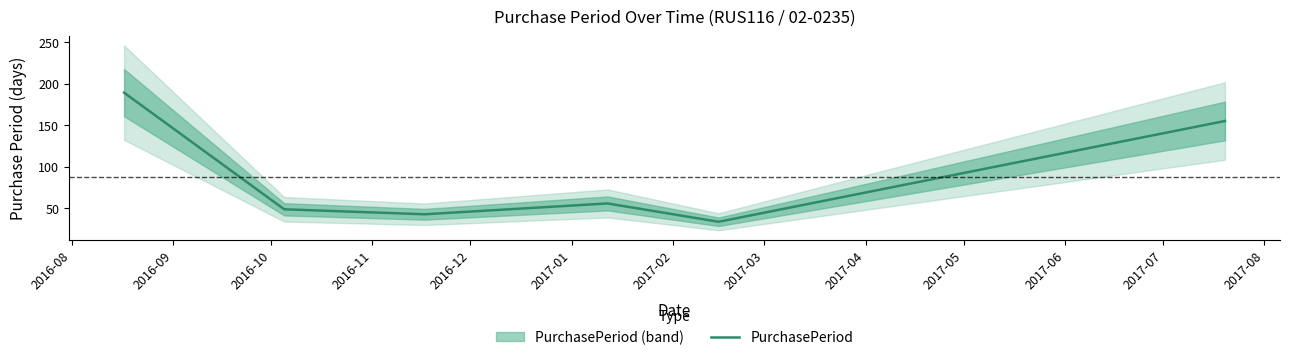

What is the value of the 2nd point from the left?

49